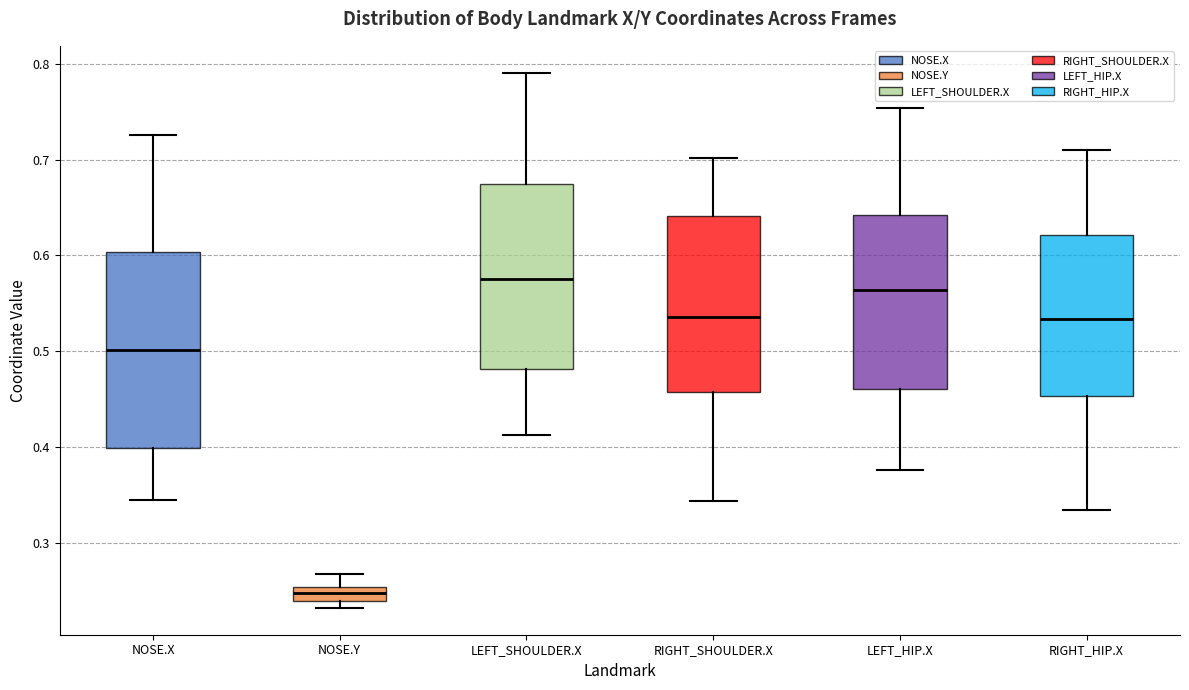

Which box has the highest median line?

LEFT_SHOULDER.X